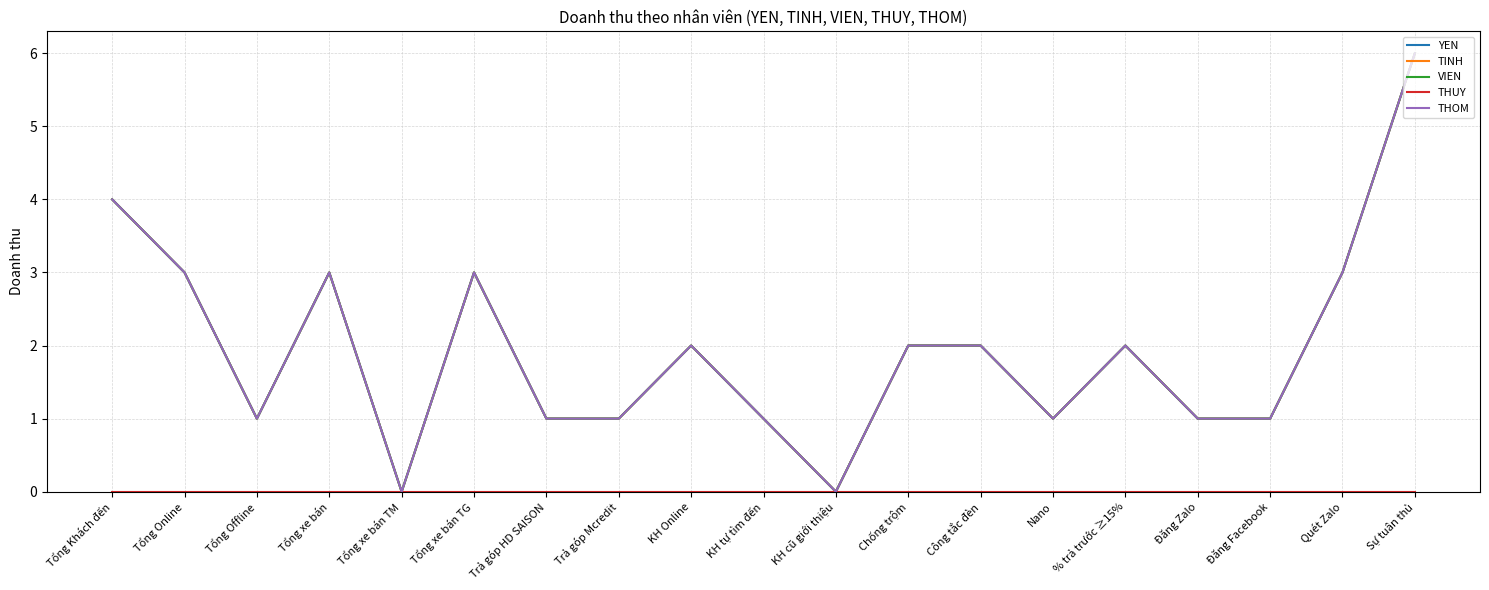

Does the chart display data point markers on the line(s)?

No